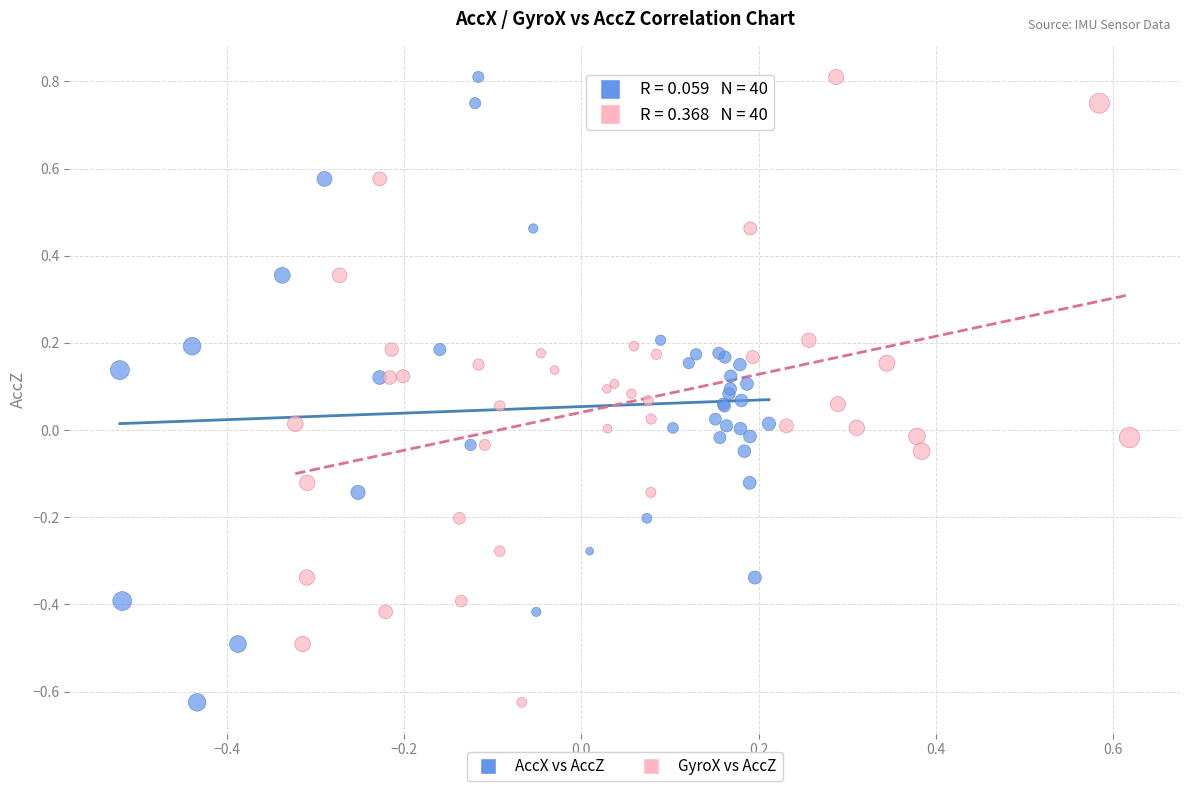

What are all the series names shown in the legend?

AccX vs AccZ, GyroX vs AccZ